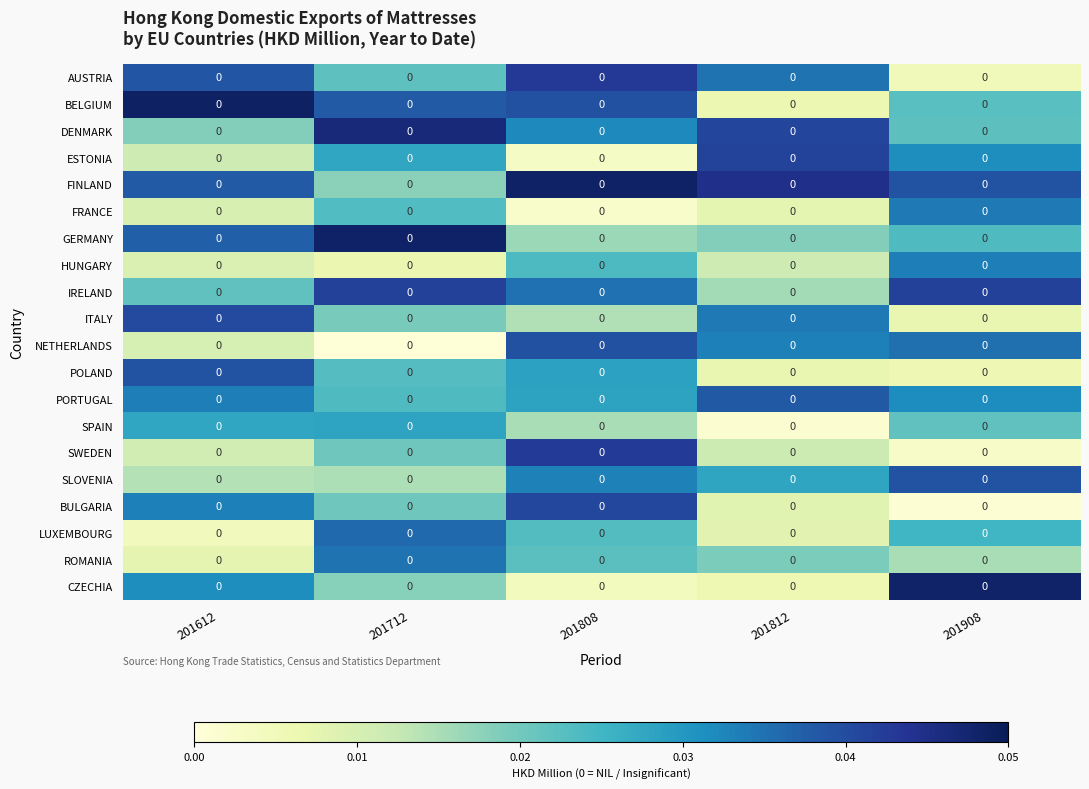

The value of POLAND at 201808 is 0.0. True or false?

True